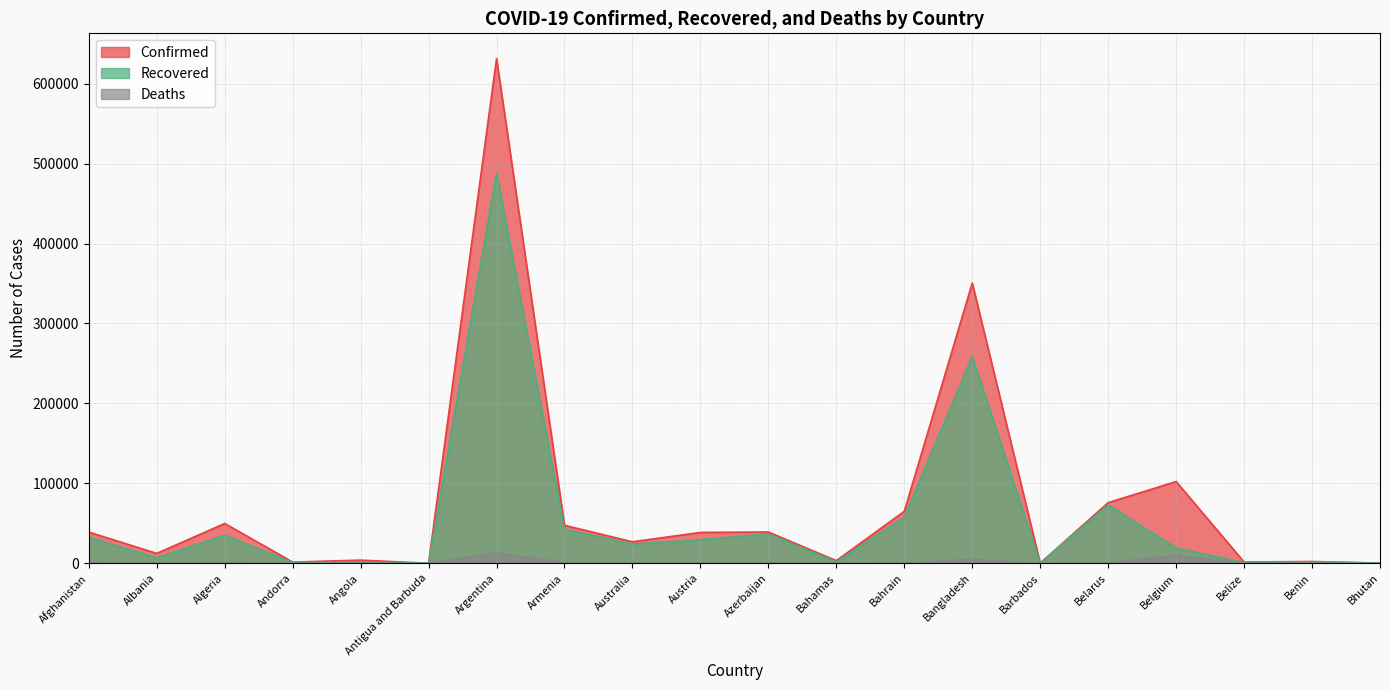

Reading left to right, transcribe all the data shown in this chart.

Confirmed: Afghanistan=39074	Albania=12385	Algeria=49826	Andorra=1564	Angola=3991	Antigua and Barbuda=96	Argentina=631365	Armenia=47552	Australia=26912	Austria=38658	Azerbaijan=39188	Bahamas=3315	Bahrain=65039	Bangladesh=350621	Barbados=189	Belarus=75898	Belgium=102295	Belize=1627	Benin=2294	Bhutan=261
Recovered: Afghanistan=32576	Albania=6940	Algeria=35047	Andorra=1164	Angola=1445	Antigua and Barbuda=92	Argentina=488231	Armenia=42637	Australia=24155	Austria=29516	Azerbaijan=36755	Bahamas=1689	Bahrain=57950	Bangladesh=258717	Barbados=173	Belarus=73301	Belgium=18965	Belize=918	Benin=1954	Bhutan=192
Deaths: Afghanistan=1444	Albania=362	Algeria=1672	Andorra=53	Angola=152	Antigua and Barbuda=3	Argentina=13053	Armenia=936	Australia=851	Austria=767	Azerbaijan=575	Bahamas=74	Bahrain=223	Bangladesh=4979	Barbados=7	Belarus=785	Belgium=9948	Belize=21	Benin=40	Bhutan=0